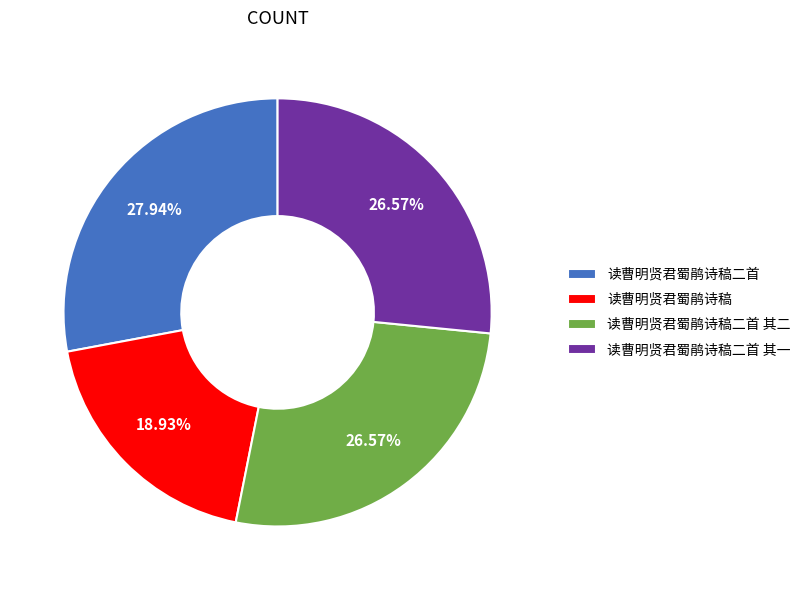

Do 读曹明贤君蜀鹃诗稿二首 其一 and 读曹明贤君蜀鹃诗稿二首 together represent more than half of the pie?

Yes